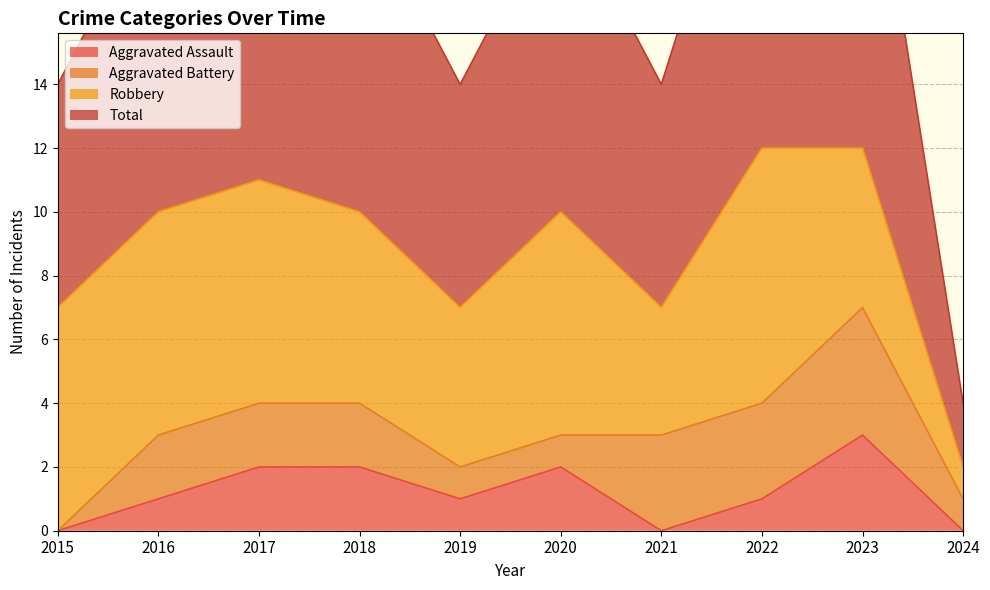

True or false: Total and Aggravated Assault intersect in this chart.

False